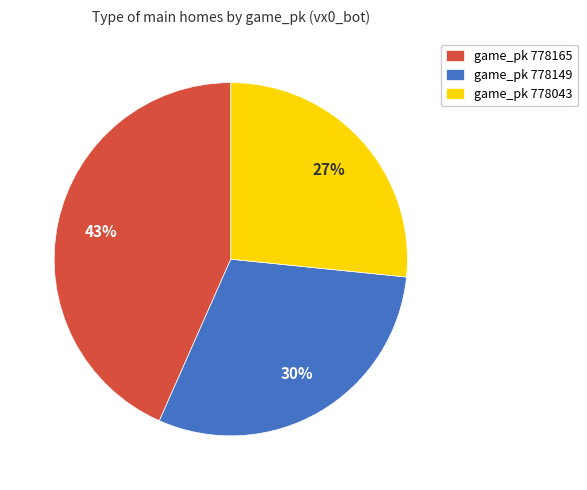

Is it true that game_pk 778043 is 27% of the pie?

True